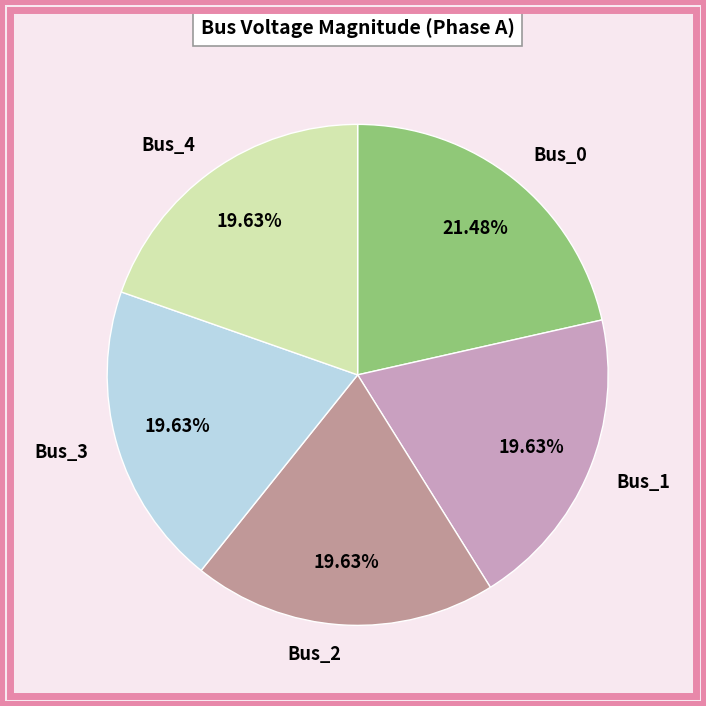

The Bus_2 slice represents 10% of the pie. True or false?

False